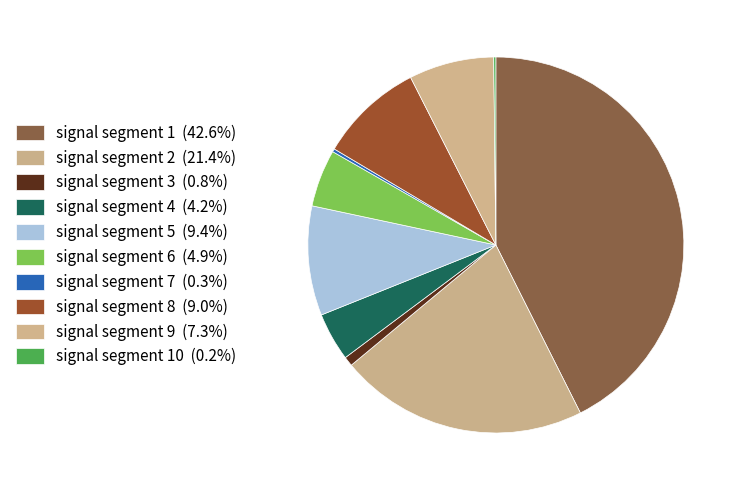

Which slice is the largest?

signal segment 1